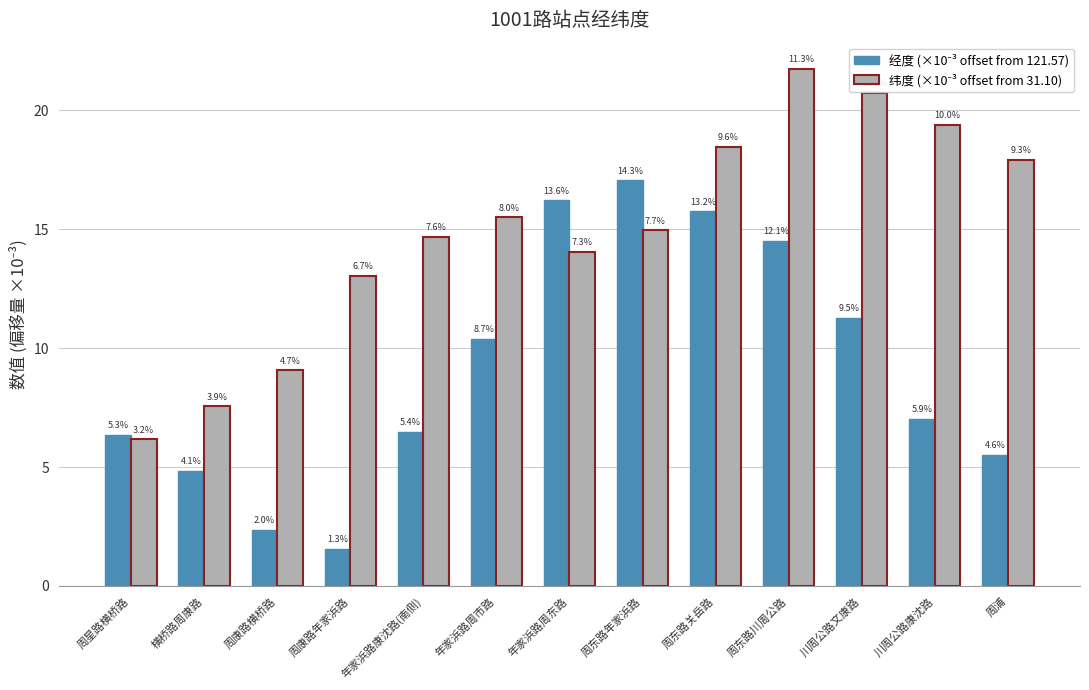

What is the smallest value displayed?

1.6